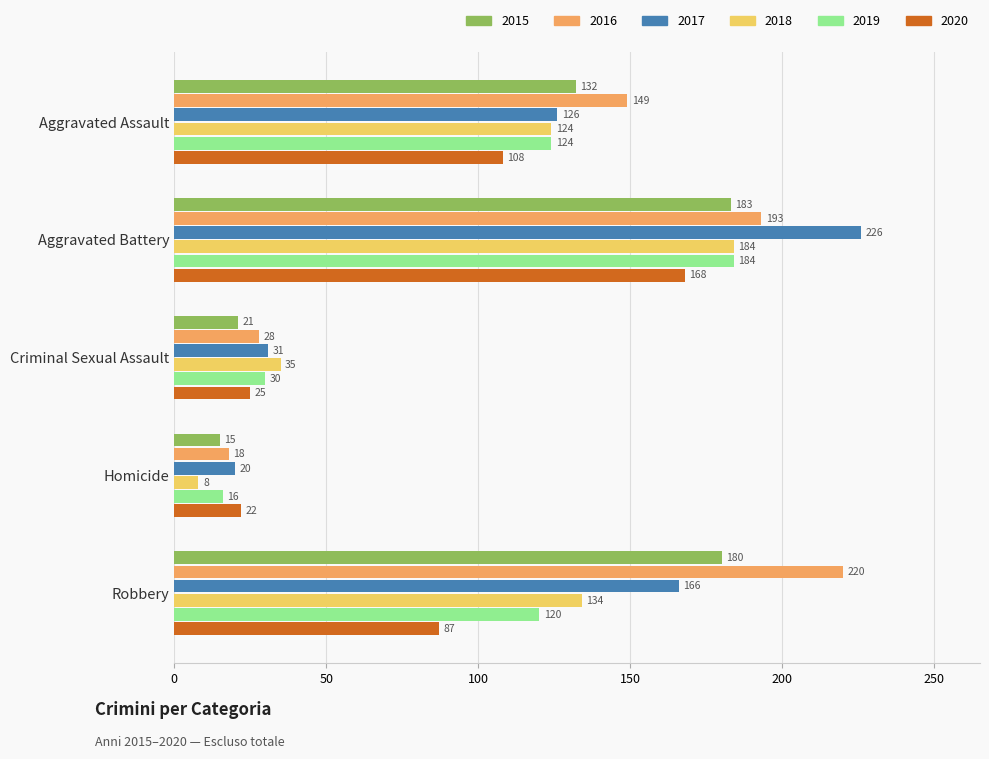

Read the 2019 value at Homicide, to the nearest 10.

20